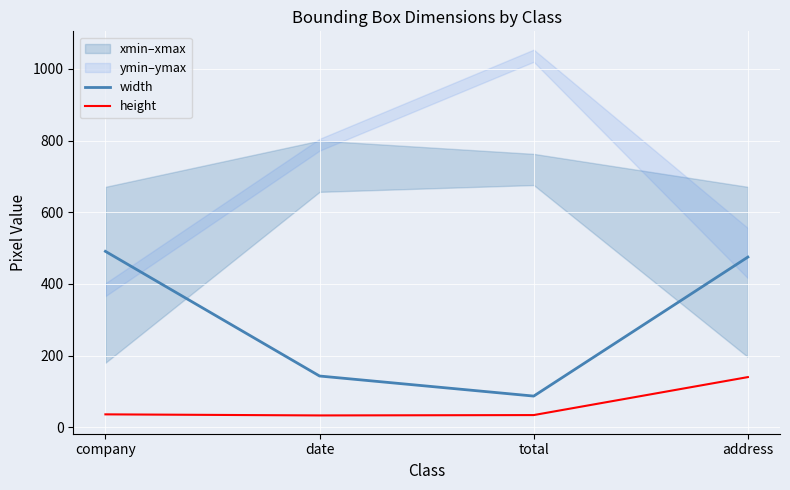

True or false: width has a value of 215 at date.

False